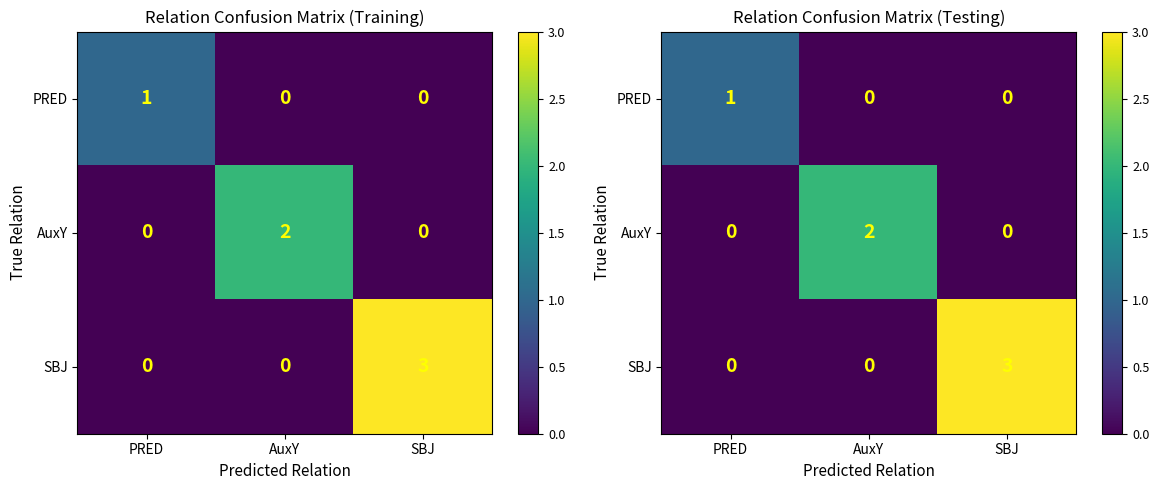

At which category does the chart reach its minimum across all series?

AuxY